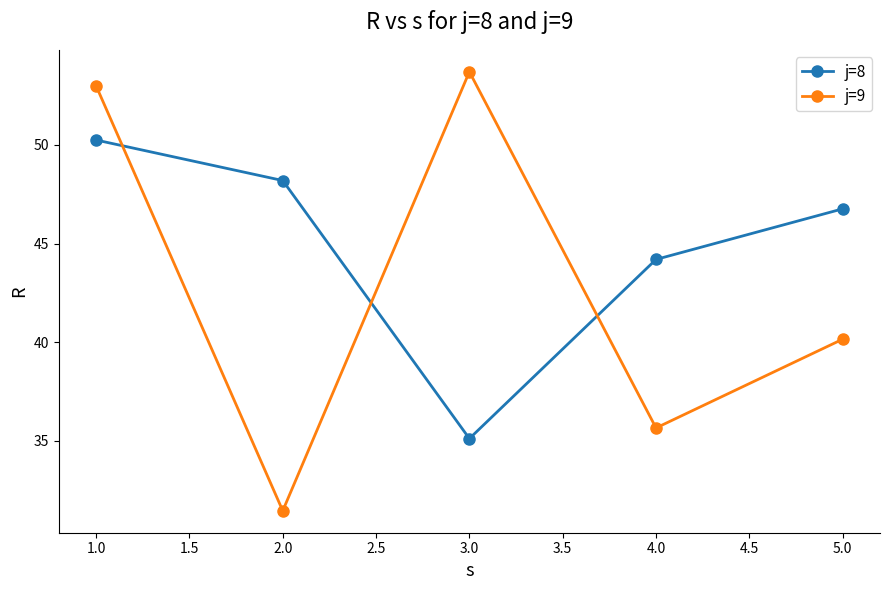

How many lines are shown in the chart?

2